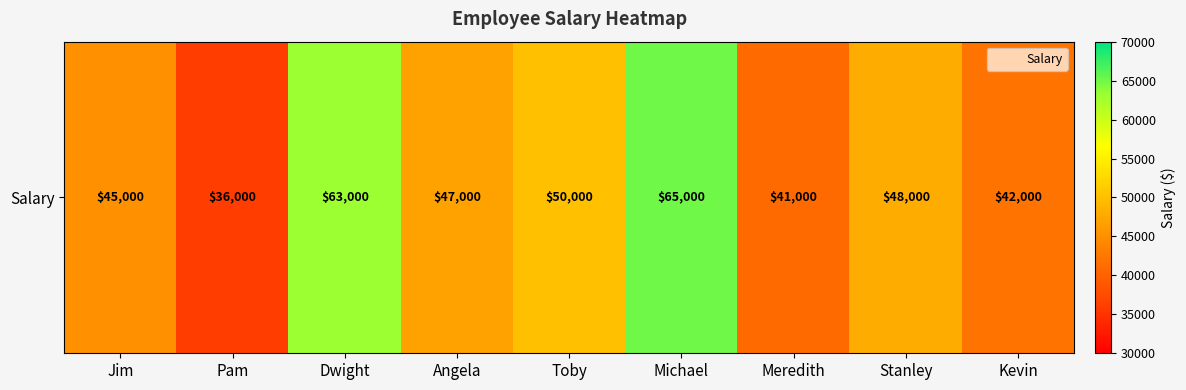

The value at Michael is 40182. True or false?

False